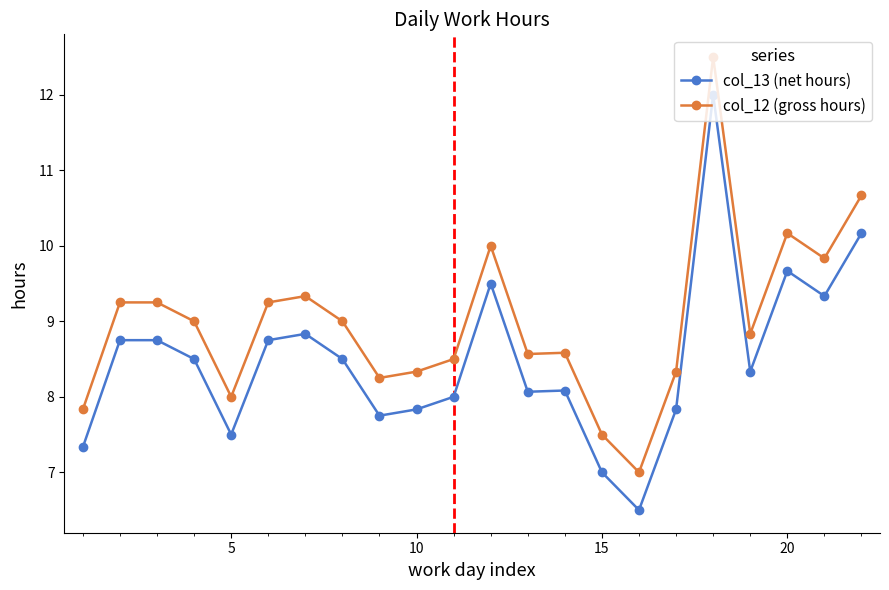

True or false: col_13 (net hours) and col_12 (gross hours) cross at least once.

False